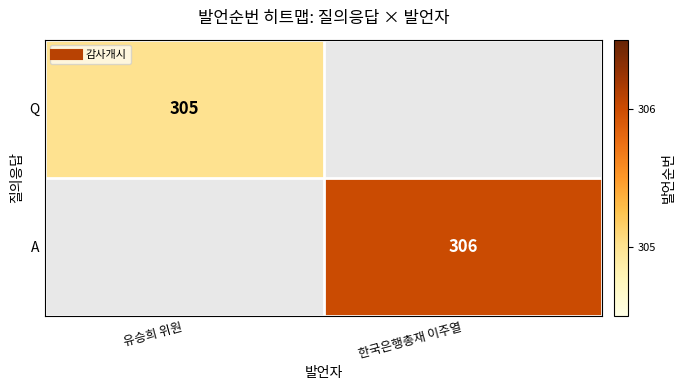

Rank the series at 한국은행총재 이주열 from highest to lowest value.

Q, A